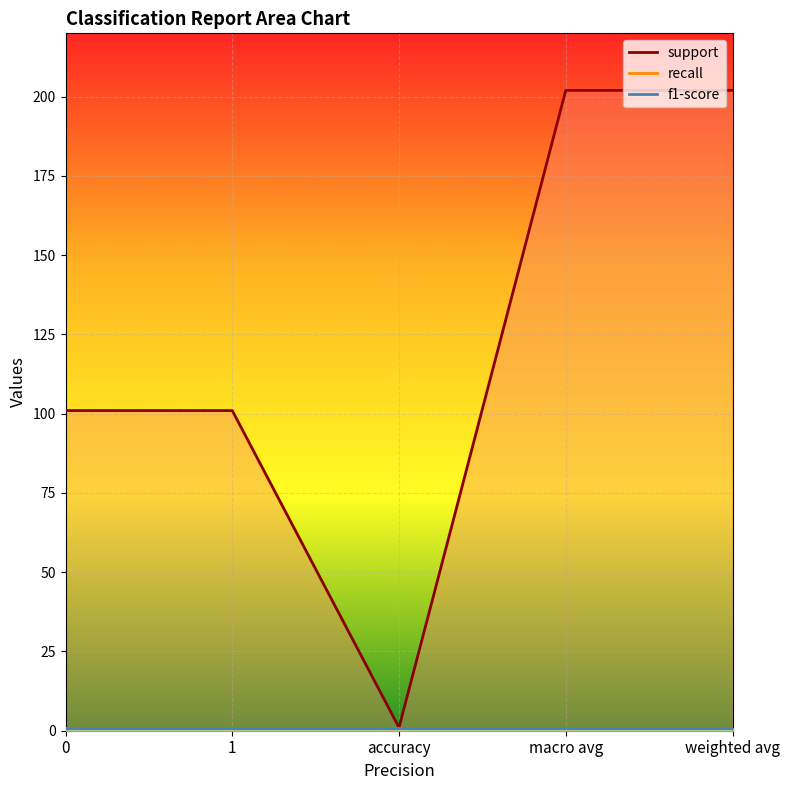

At which category does support reach its first local valley?

accuracy